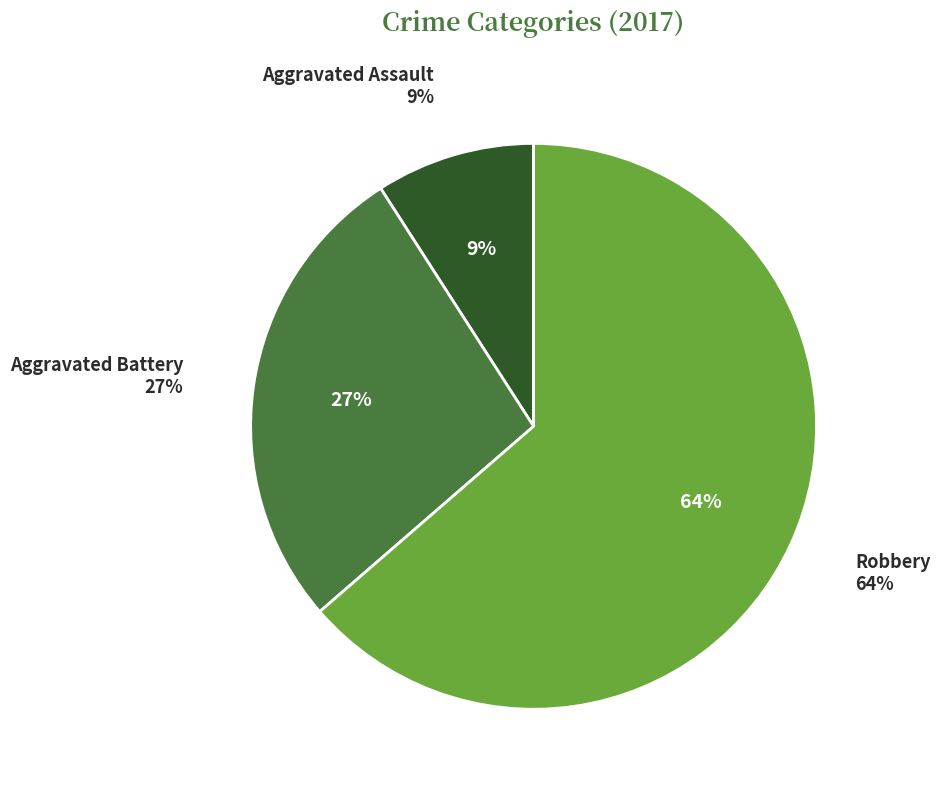

To the nearest percent, what is the difference between the Robbery and Aggravated Assault slice percentages?

55%